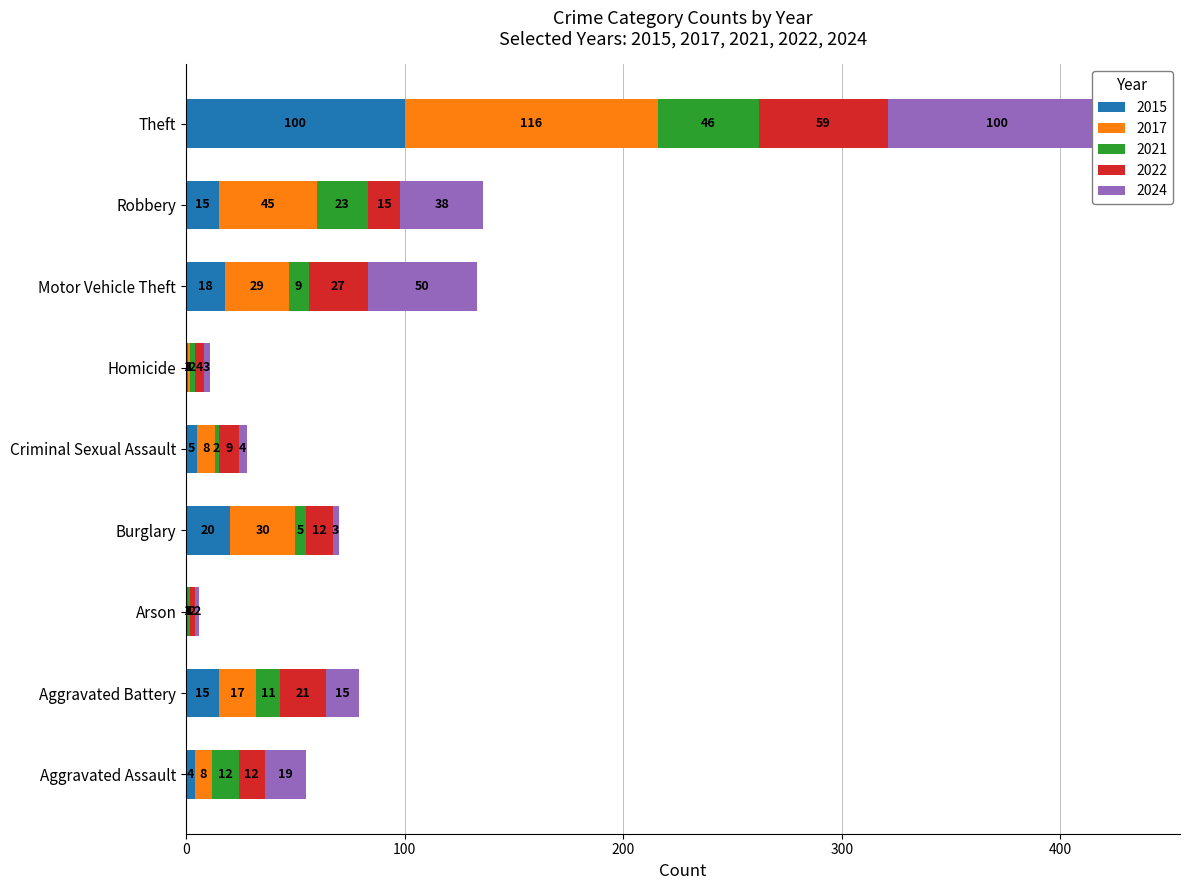

True or false: 2024 has a value of 2 at Arson.

True